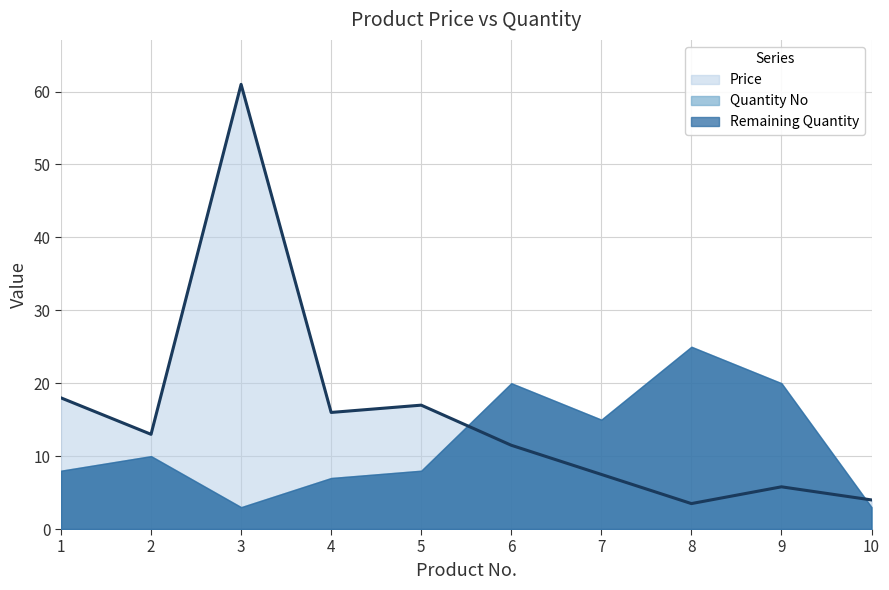

Reading left to right, list all the values displayed in this chart.

Price: 18.0	13.0	61.0	16.0	17.0	11.5	7.5	3.5	5.8	4.0
Quantity No: 8.0	10.0	3.0	7.0	8.0	20.0	15.0	25.0	20.0	3.0
Remaining Quantity: 8.0	10.0	3.0	7.0	8.0	20.0	15.0	25.0	20.0	3.0